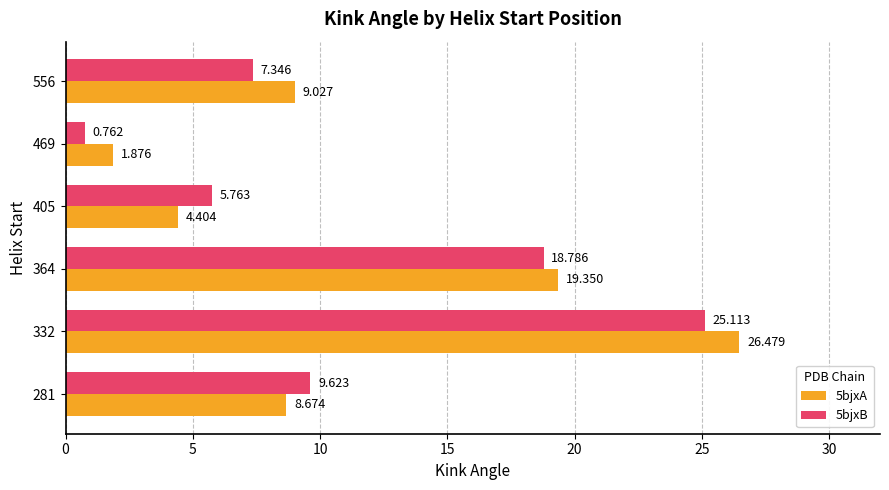

Is the value of 5bjxA at 281 greater than the value of 5bjxB at 281?

No